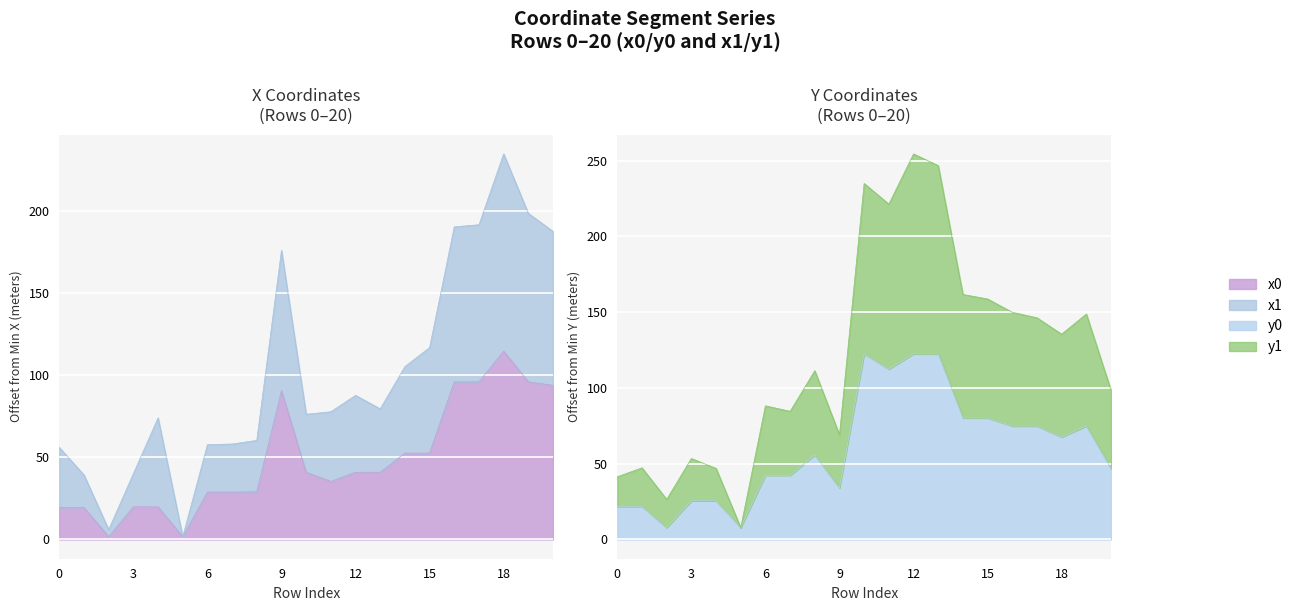

Reading left to right, what are all the values shown in this chart?

x0: 0=19.4	1=19.4	2=1.6	3=19.8	4=19.8	5=1.6	6=28.8	7=28.8	8=29.0	9=90.5	10=40.9	11=35.3	12=40.9	13=40.9	14=52.5	15=52.5	16=95.9	17=95.9	18=114.5	19=95.9	20=93.7
y0: 0=21.8	1=21.8	2=7.8	3=25.5	4=25.5	5=7.8	6=42.3	7=42.3	8=55.7	9=34.0	10=122.5	11=112.4	12=122.5	13=122.5	14=80.2	15=80.2	16=74.9	17=74.9	18=67.6	19=74.9	20=46.9
x1: 0=56.0	1=39.2	2=6.0	3=40.0	4=73.9	5=1.6	6=57.7	7=58.0	8=60.3	9=175.8	10=76.2	11=77.7	12=87.7	13=79.4	14=105.2	15=116.7	16=190.1	17=191.4	18=234.5	19=198.3	20=187.4
y1: 0=41.4	1=47.3	2=26.4	3=53.4	4=46.9	5=7.8	6=88.2	7=84.6	8=111.4	9=69.0	10=234.9	11=221.3	12=254.5	13=246.7	14=161.7	15=158.7	16=149.9	17=146.3	18=135.5	19=148.8	20=98.4